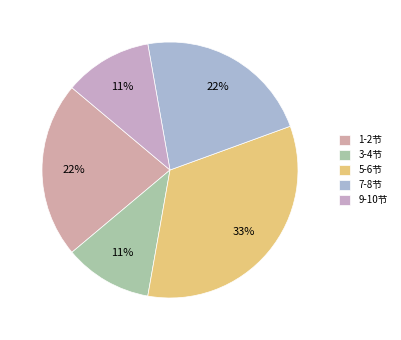

Count the number of slices in the pie.

5